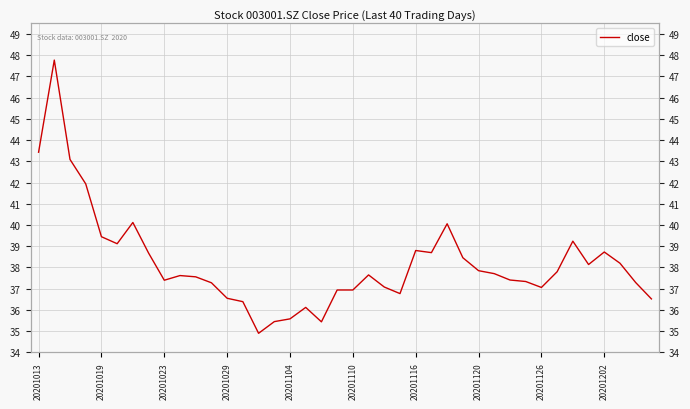

What is the greatest value displayed?

47.8